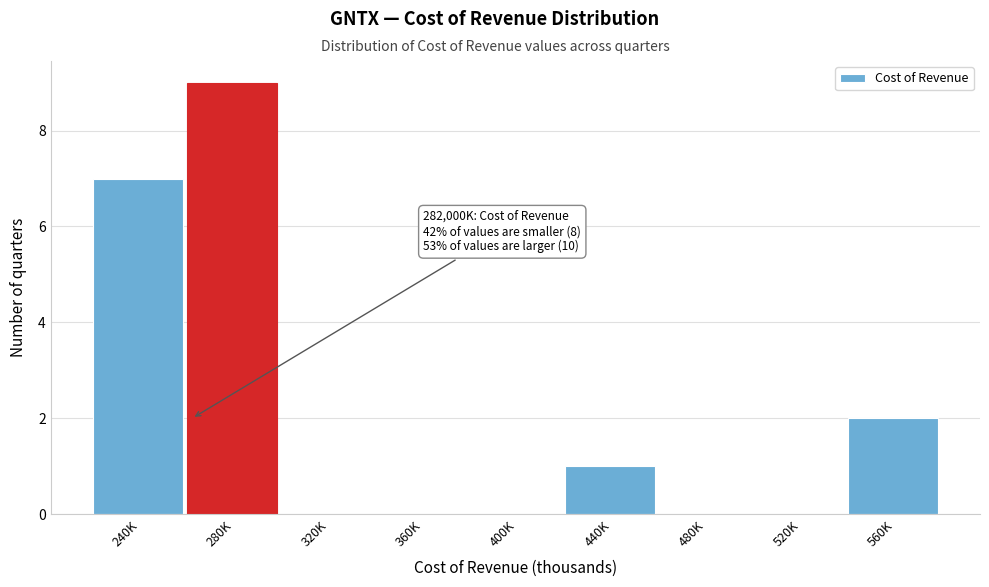

Reading left to right, what are all the values shown in this chart?

240K=7	280K=9	320K=0	360K=0	400K=0	440K=1	480K=0	520K=0	560K=2